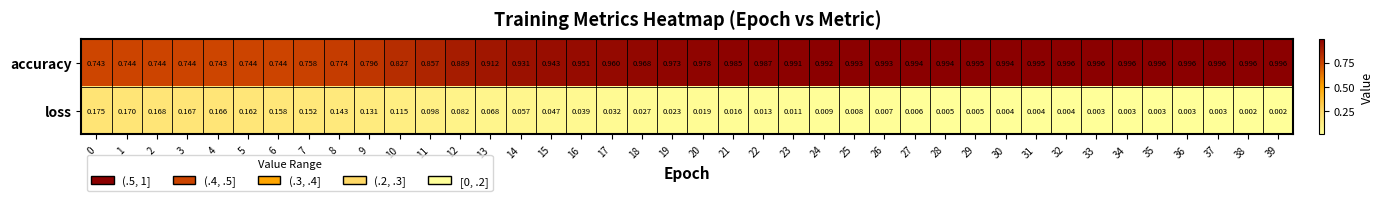

Which series has the largest total across all categories?

accuracy